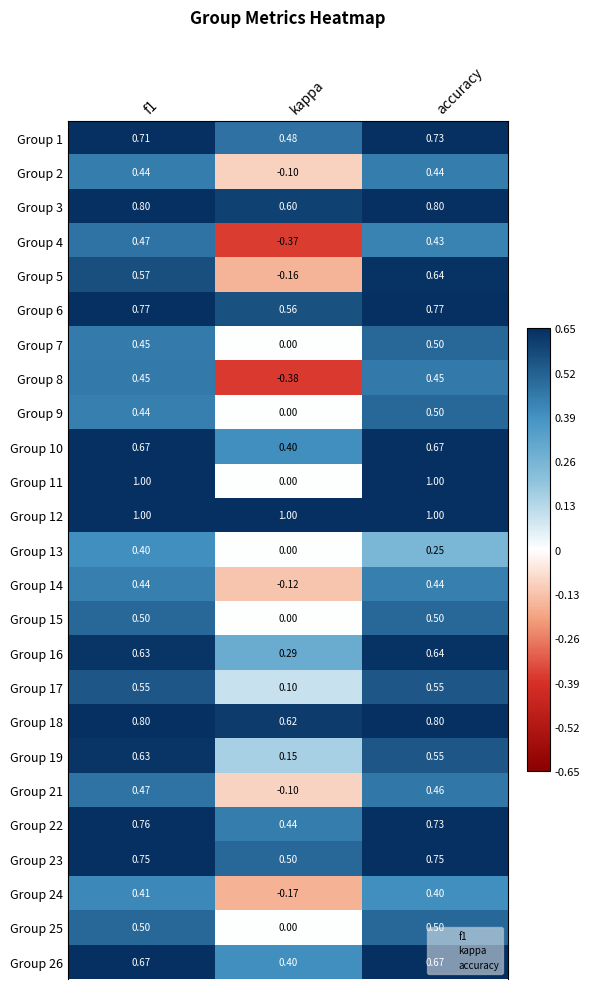

Which label corresponds to the smallest value in the chart?

kappa